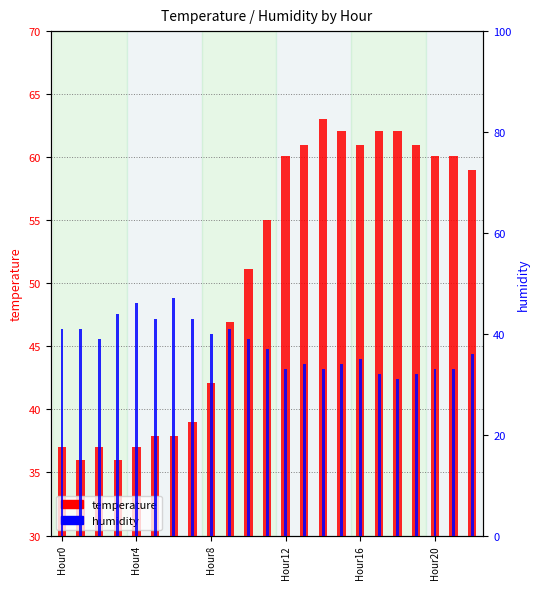

List the series in order of their peak value, lowest first.

humidity, temperature